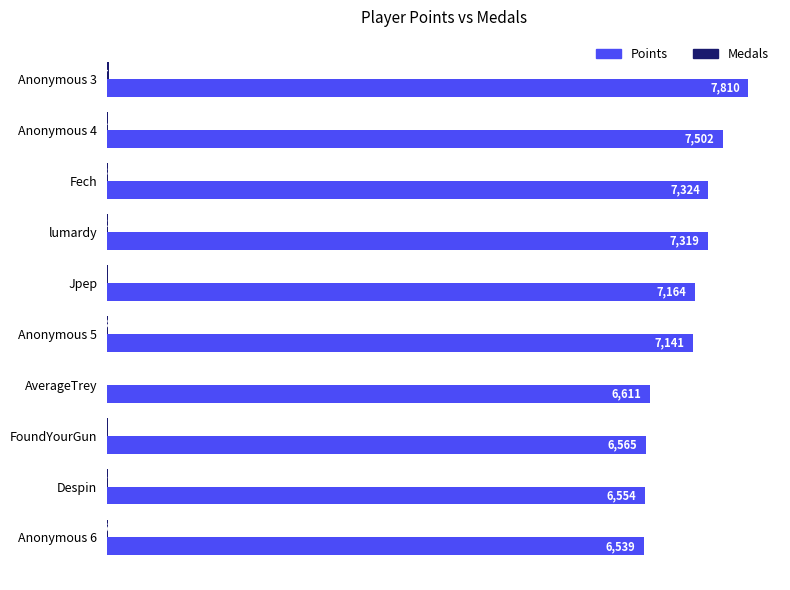

Between Anonymous 3 and FoundYourGun, which series saw the biggest shift?

Points